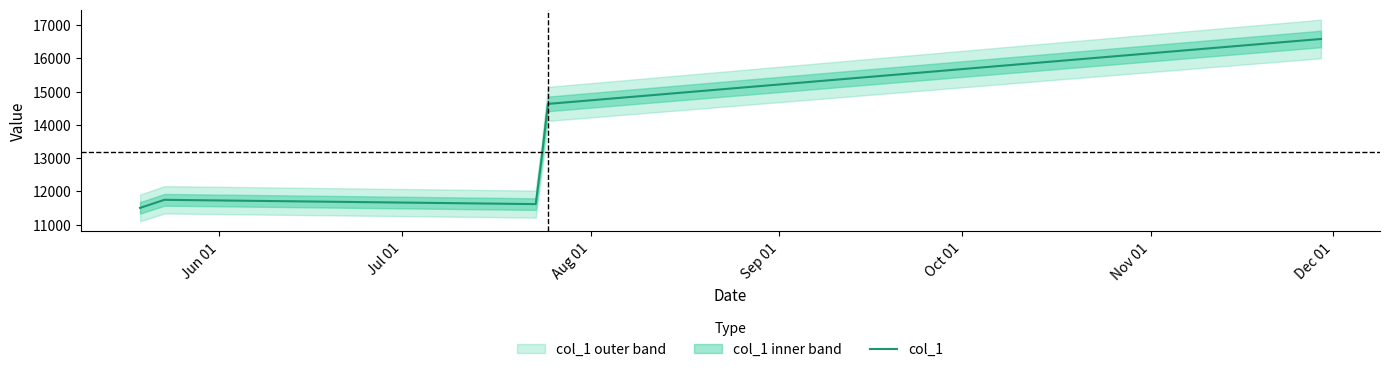

What is the minimum value for col_1?

11506